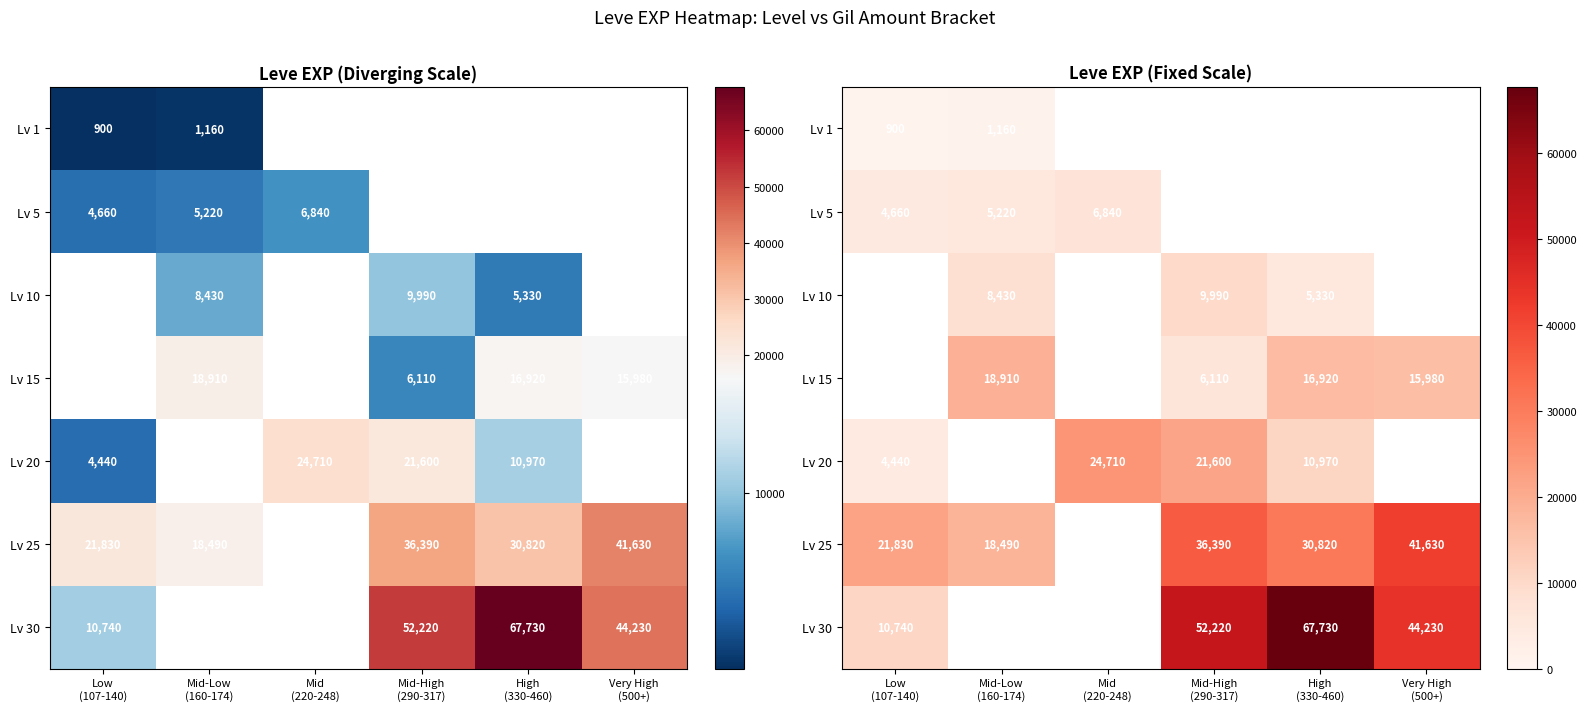

Which has a higher value, Mid
(220-248) or Low
(107-140)?

Low
(107-140)